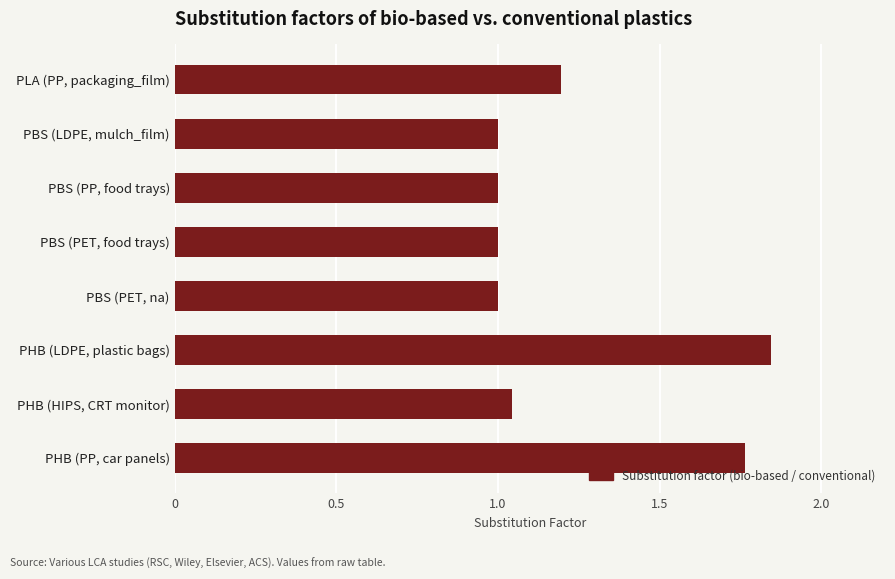

The value at PBS (LDPE, mulch_film) is 1.7. True or false?

False